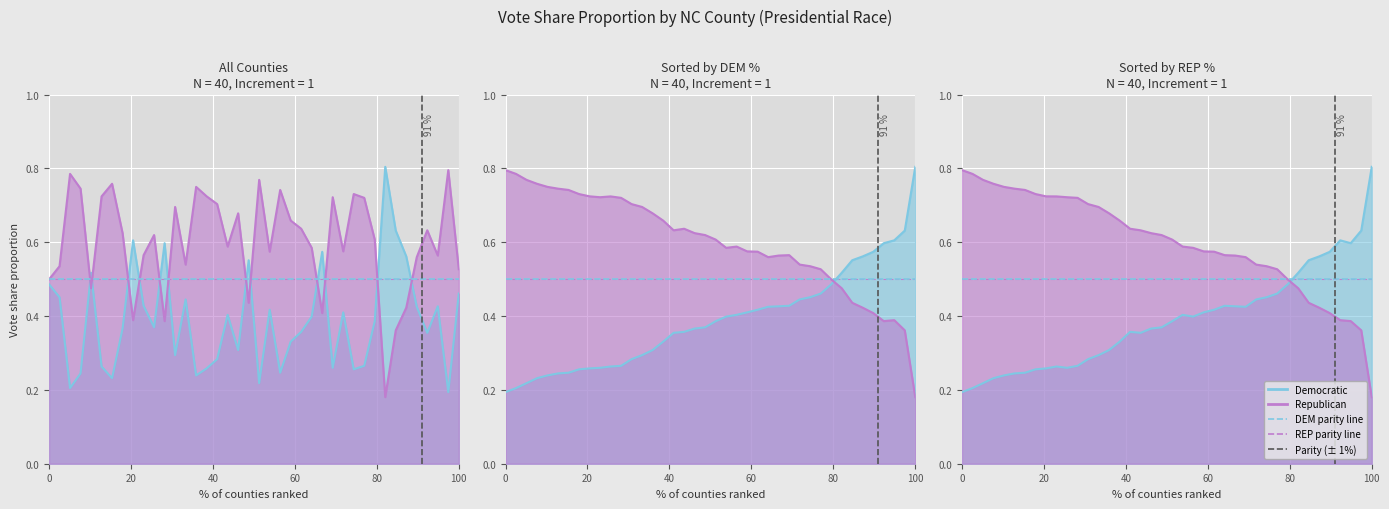

What is the sum of all REP-PRES-PERCENT values?

24.0